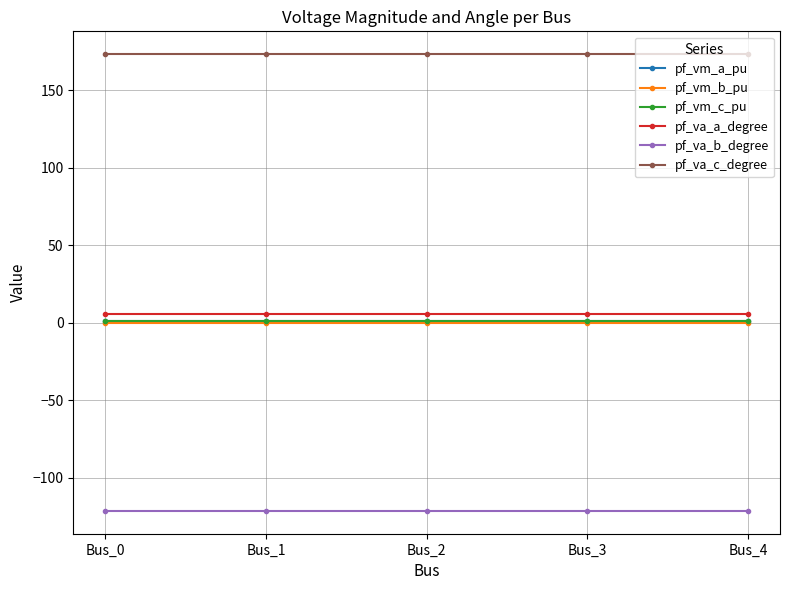

What is the value of the pf_va_b_degree point at the 3rd from the left?

-121.3